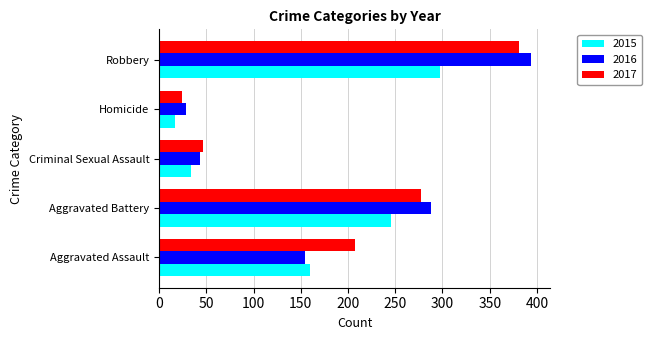

What is the difference between the highest and lowest values at Robbery?

97